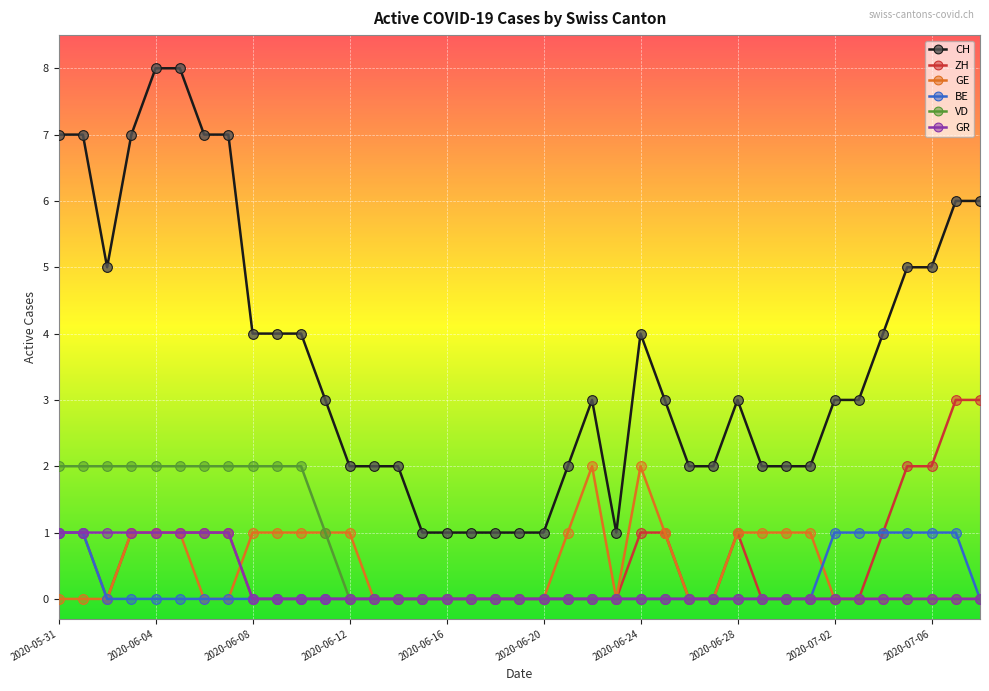

Which series has the largest total across all categories?

CH